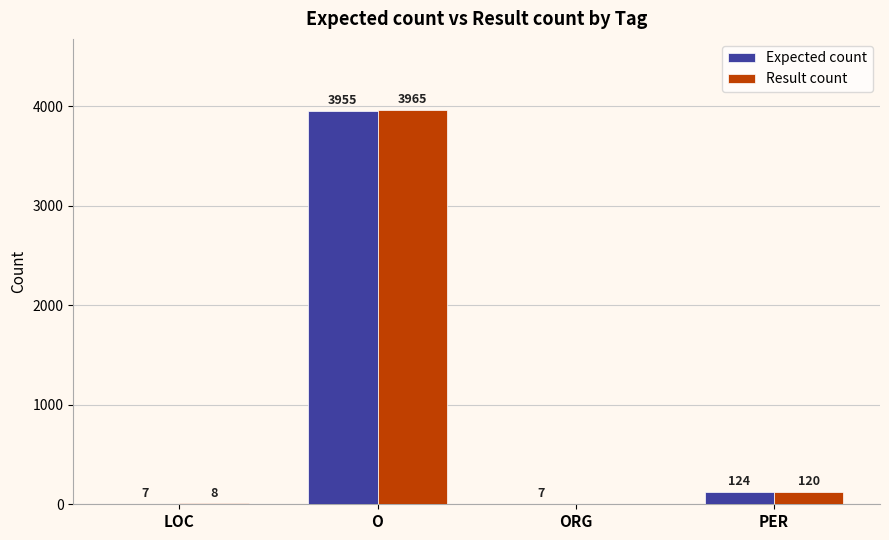

What is the maximum value shown in the chart?

3965